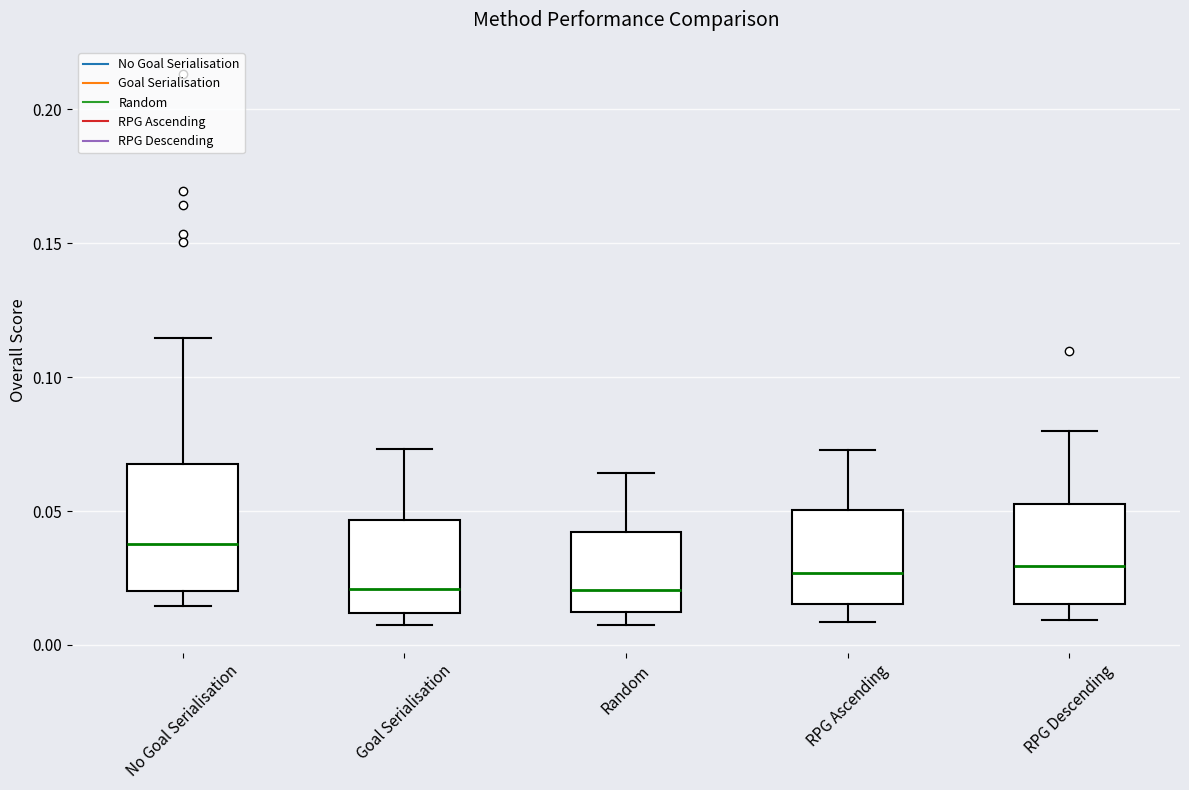

Reading left to right, read every box against the y-axis: the position of its median line, the range the box covers, and the ends of its whiskers. The values are not printed on the chart, so give them approximately, as read against the axis.

No Goal Serialisation: median 0.040, box 0.020 to 0.070, whiskers 0.015 to 0.115
Goal Serialisation: median 0.020, box 0.010 to 0.045, whiskers 0.005 to 0.075
Random: median 0.020, box 0.010 to 0.040, whiskers 0.005 to 0.065
RPG Ascending: median 0.025, box 0.015 to 0.050, whiskers 0.010 to 0.075
RPG Descending: median 0.030, box 0.015 to 0.050, whiskers 0.010 to 0.080